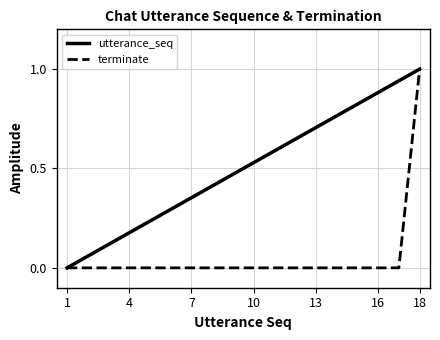

Which series has the largest total across all categories?

utterance_seq